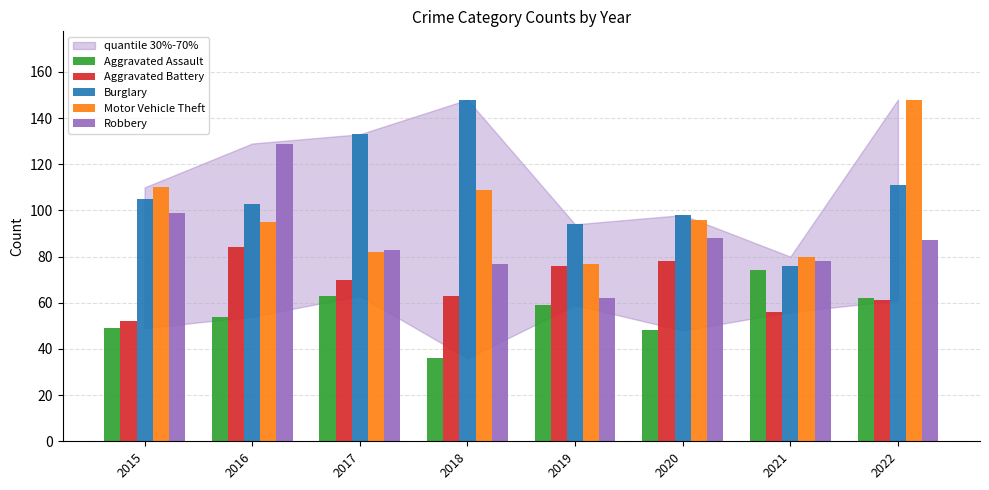

List the series in order of their overall mean, lowest first.

Aggravated Assault, Aggravated Battery, Robbery, Motor Vehicle Theft, Burglary